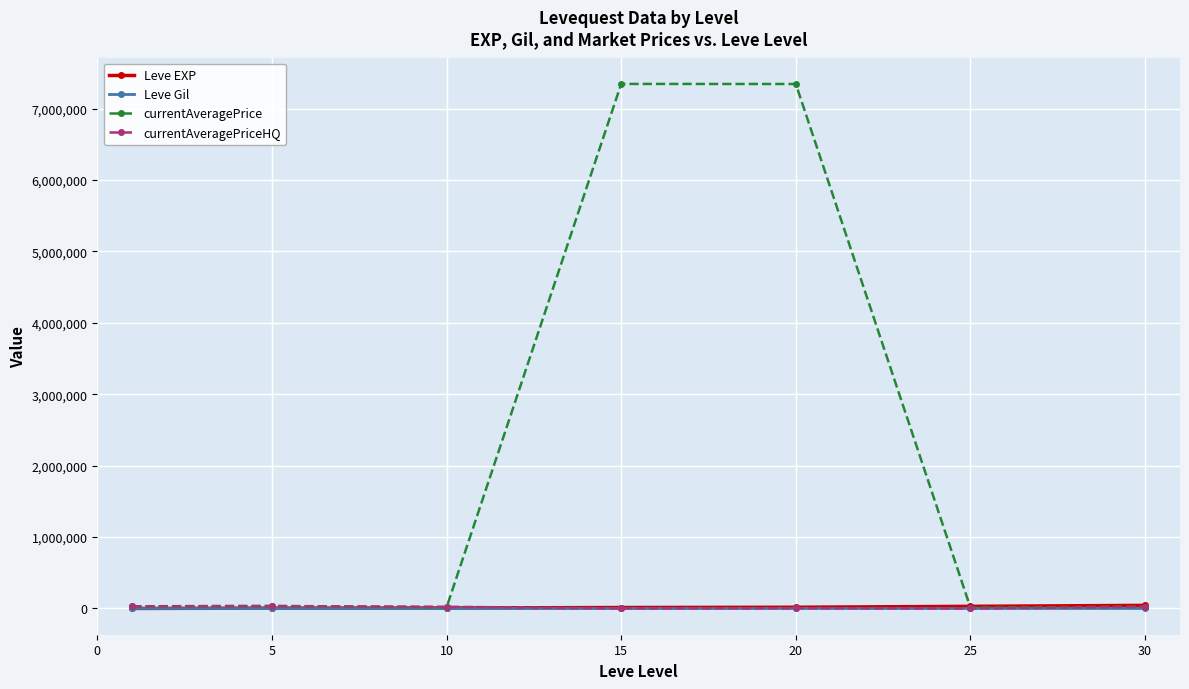

Which series has the widest spread of values?

currentAveragePrice